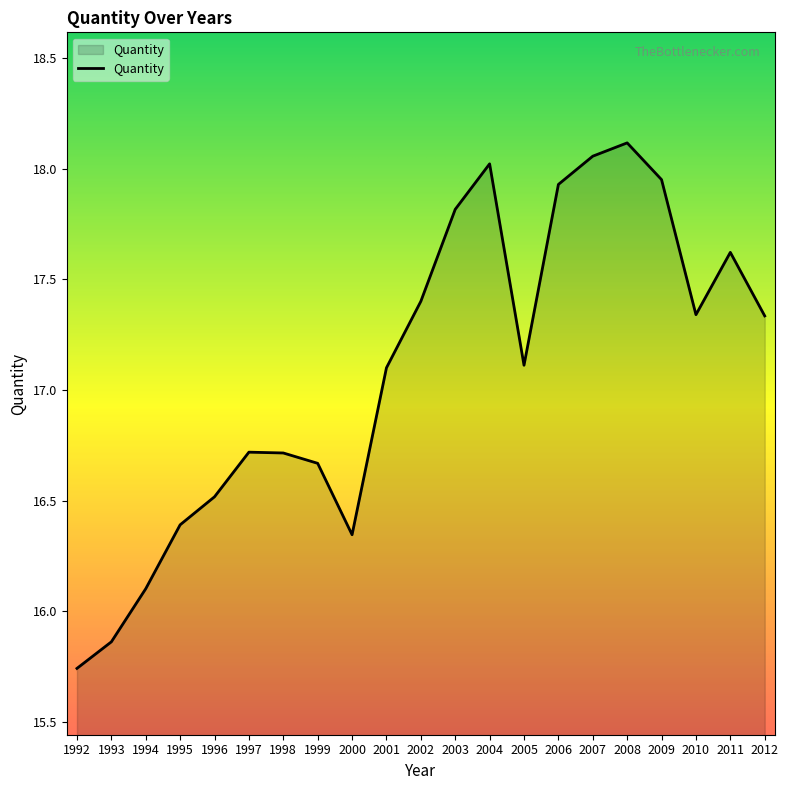

What is the change in value from 2003 to 2008?

+0.3